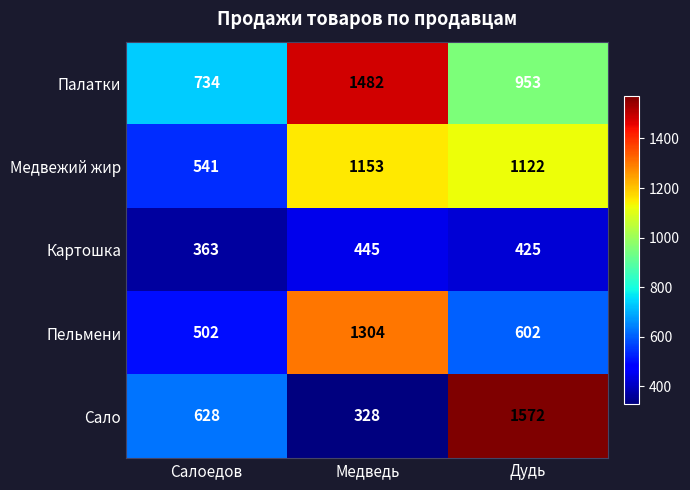

What is the sum of the Сало values at Медведь and Дудь?

1900